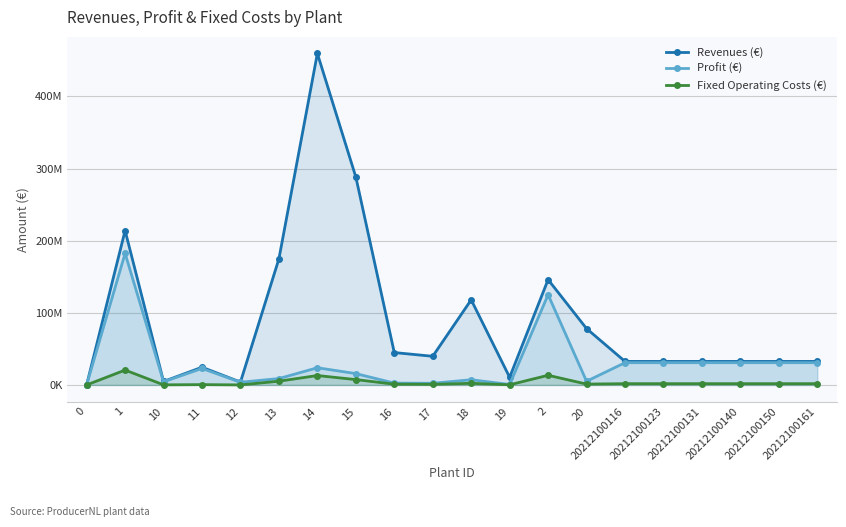

At which label does Revenues (€) reach its peak?

14